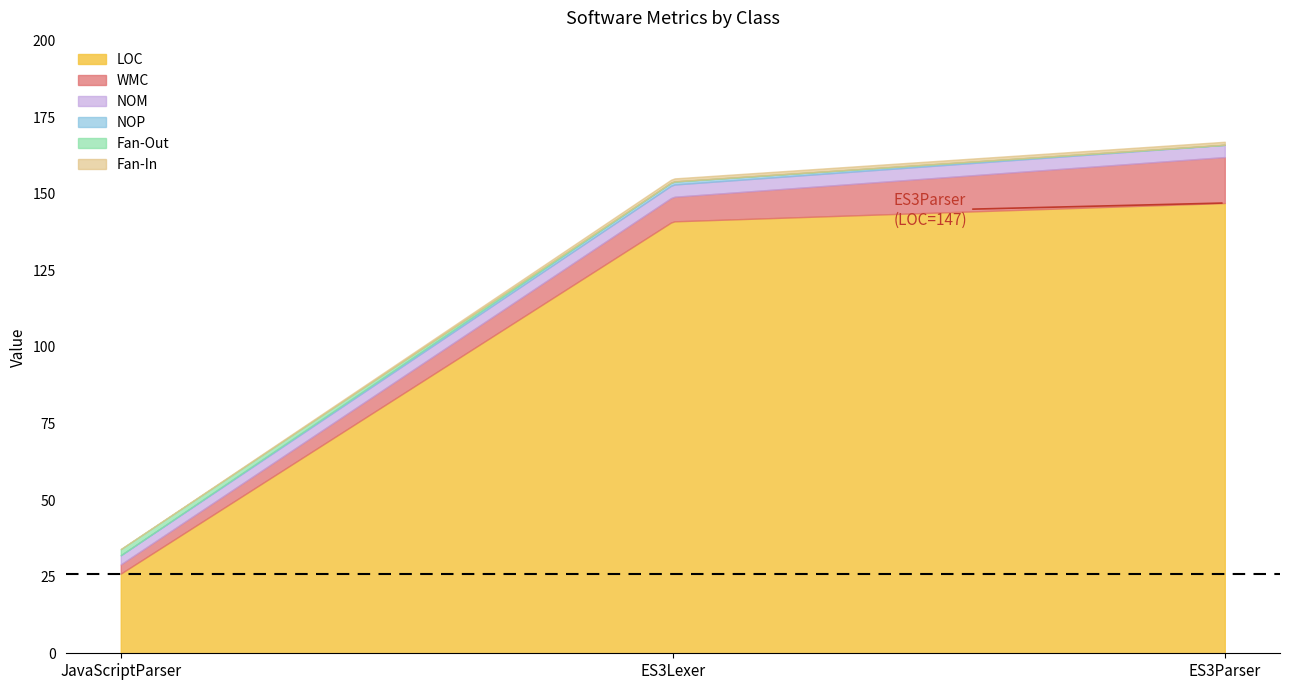

What are all the series names shown in the legend?

LOC, WMC, NOM, NOP, Fan-Out, Fan-In